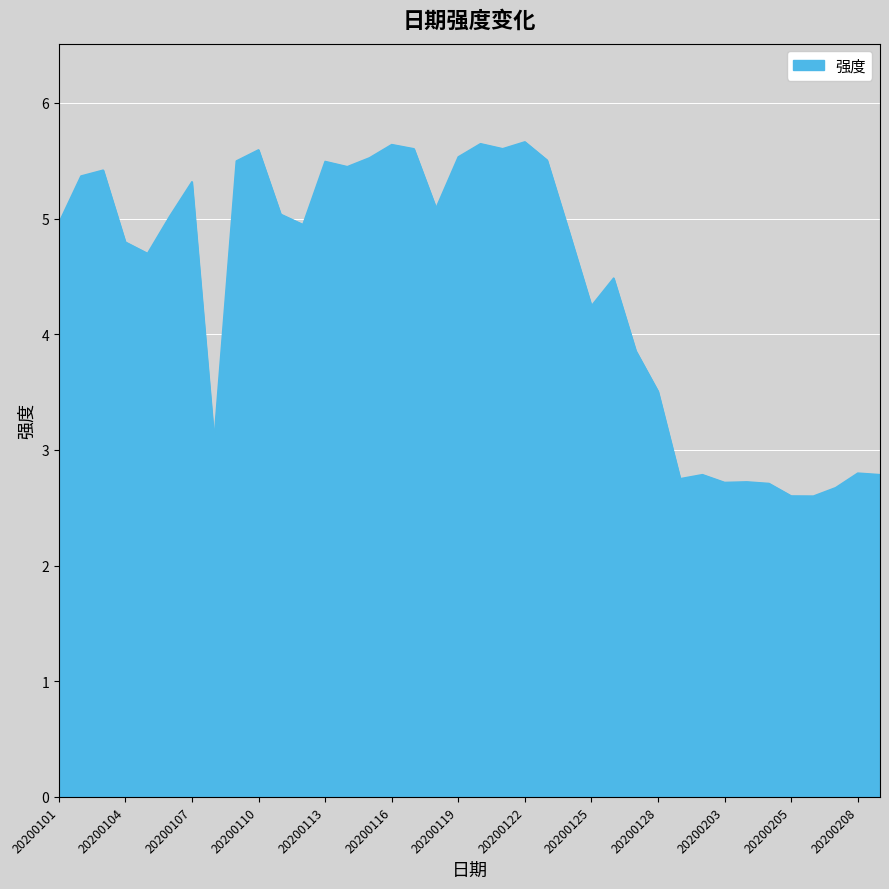

What is the smallest value displayed?

2.6